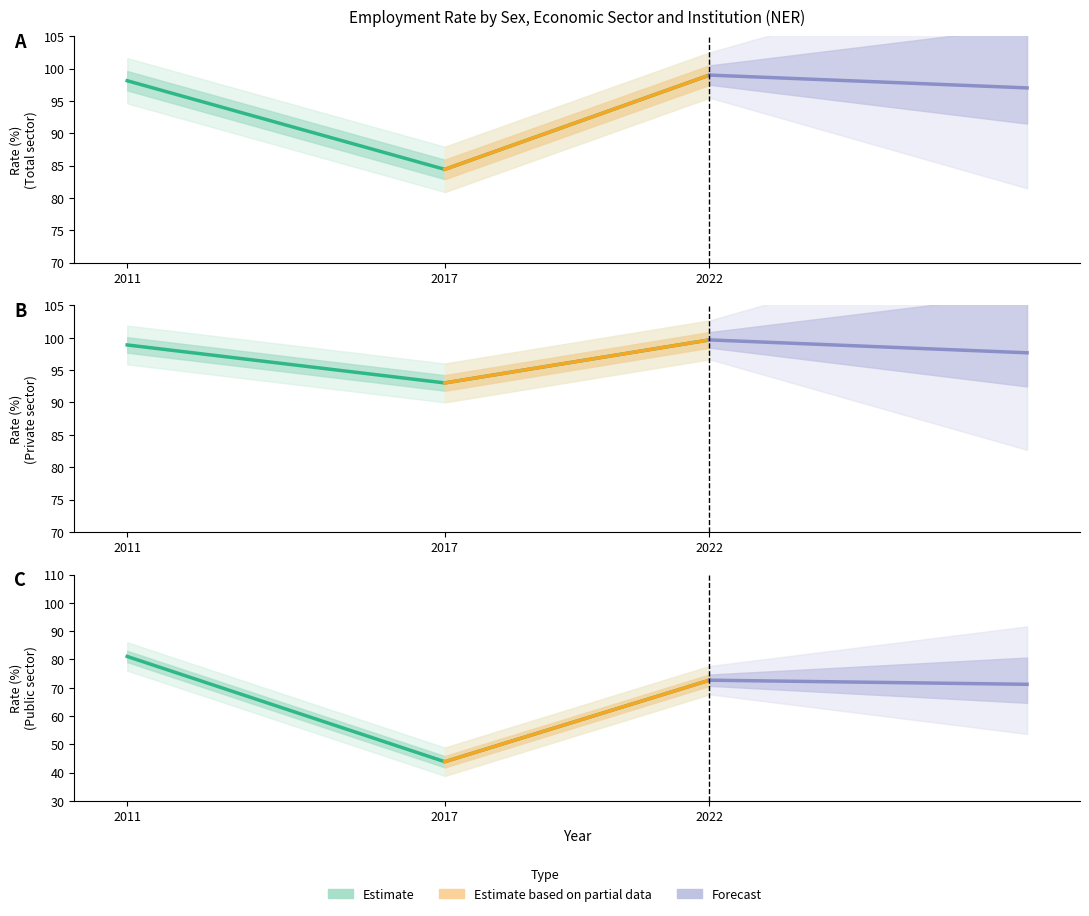

Which category has the lowest value across all series?

2017